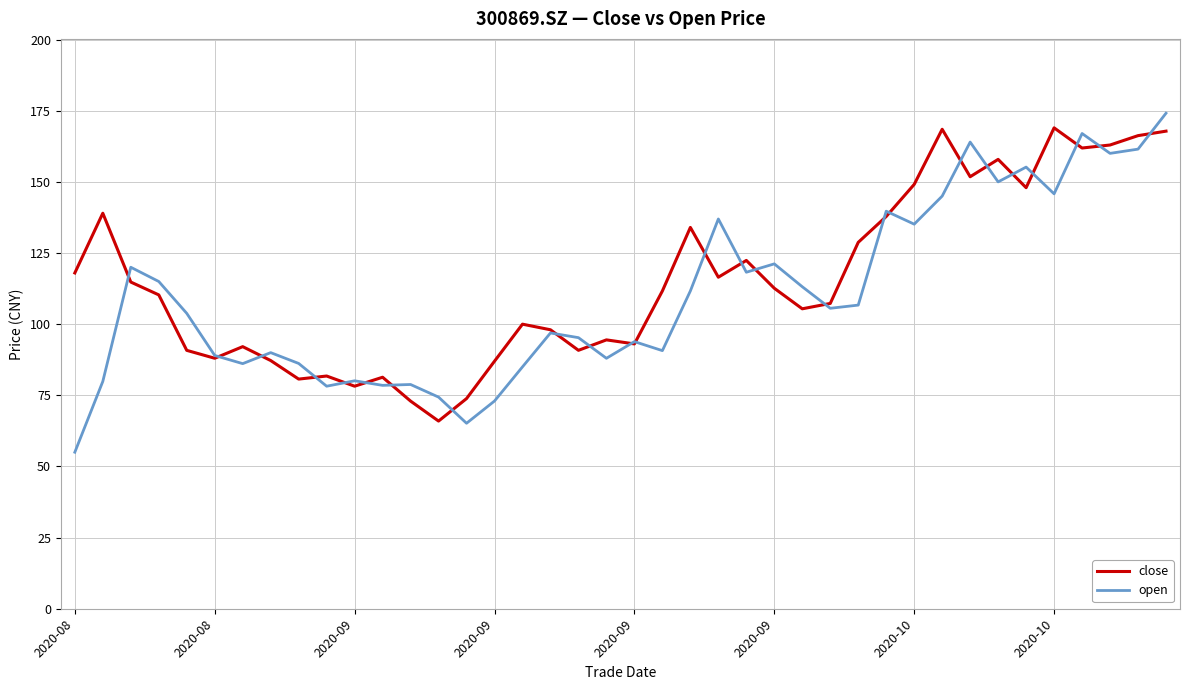

List the series in order of their peak value, highest first.

open, close